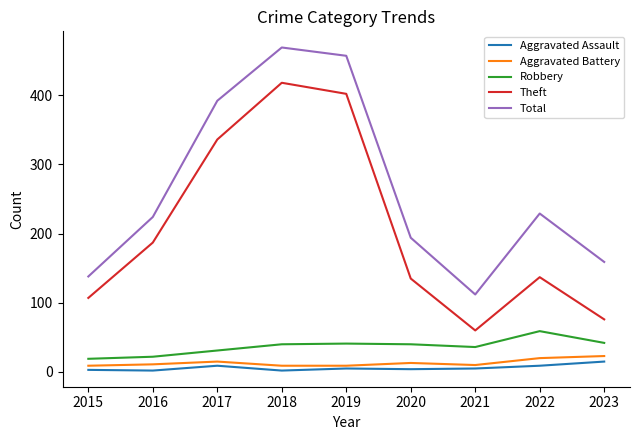

What is the sum of the Aggravated Battery values at 2016 and 2017?

26